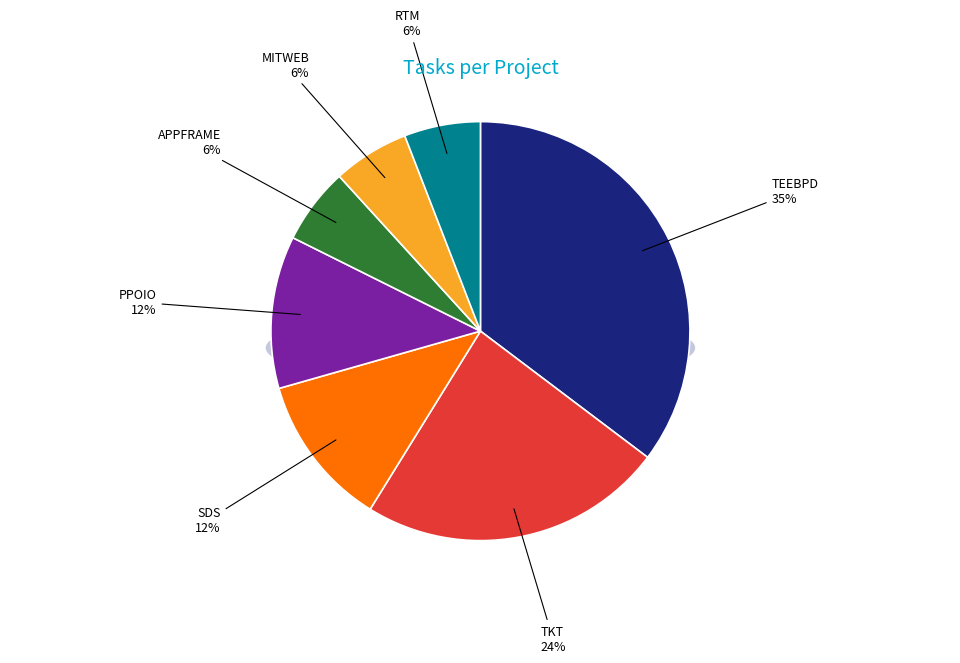

Is it true that MITWEB is 6% of the pie?

True